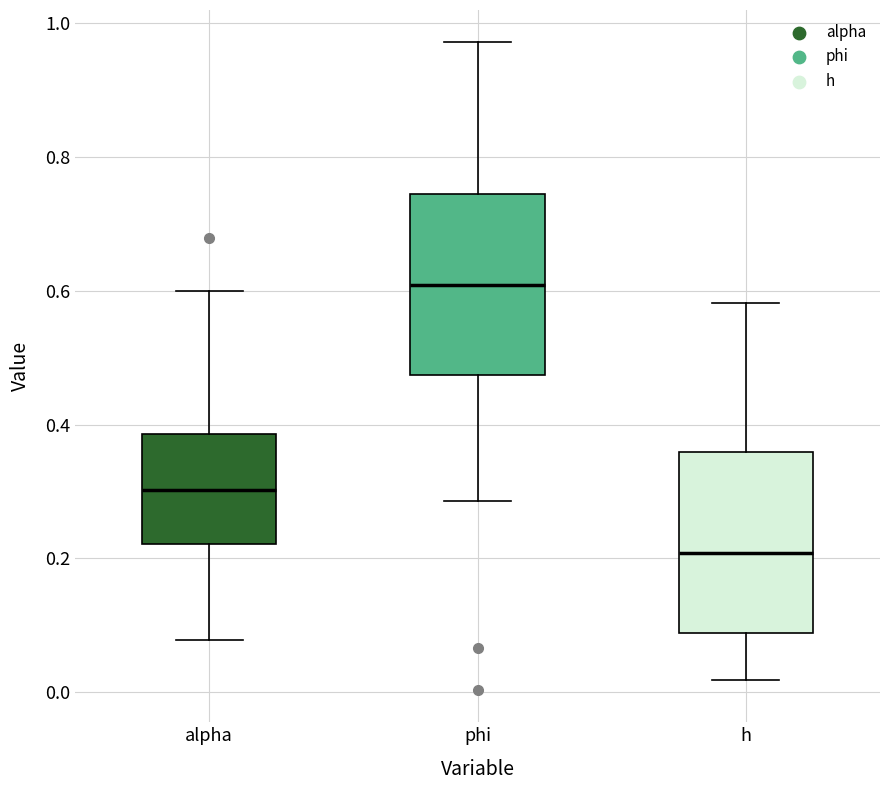

Reading left to right, read every box against the y-axis: the position of its median line, the range the box covers, and the ends of its whiskers. The values are not printed on the chart, so give them approximately, as read against the axis.

alpha: median 0.30, box 0.22 to 0.38, whiskers 0.08 to 0.60
phi: median 0.60, box 0.48 to 0.74, whiskers 0.28 to 0.98
h: median 0.20, box 0.08 to 0.36, whiskers 0.02 to 0.58